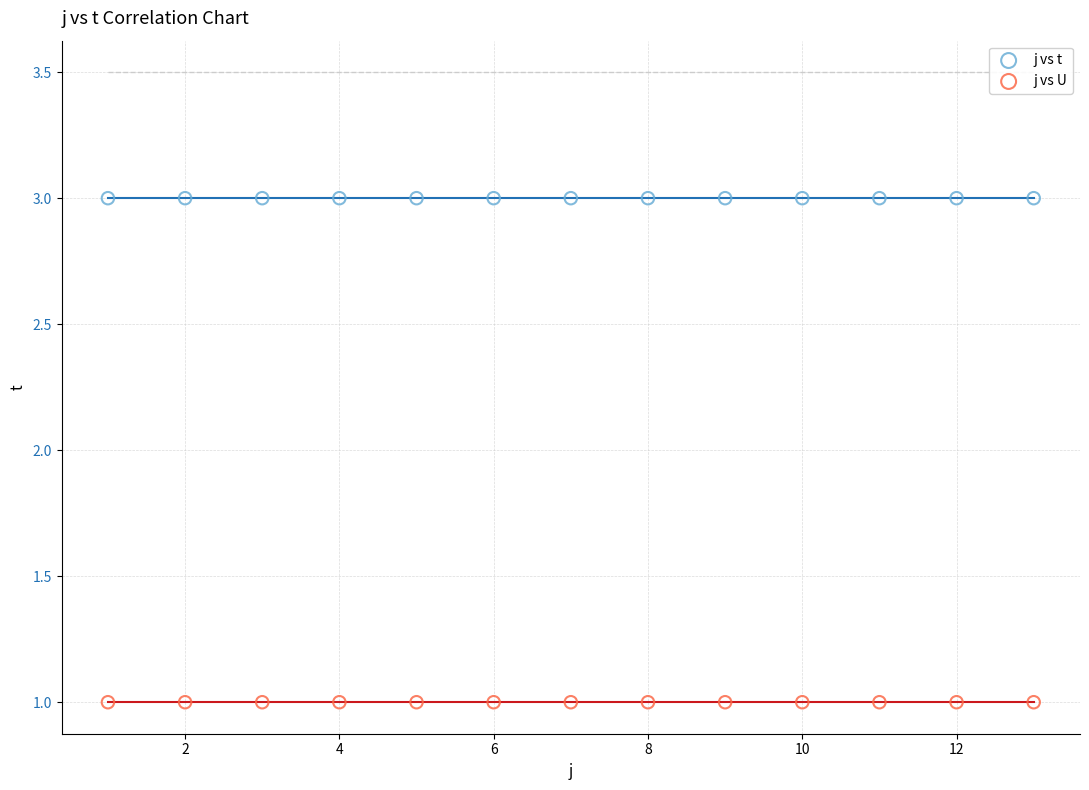

Which series contains the highest Y value?

j vs t